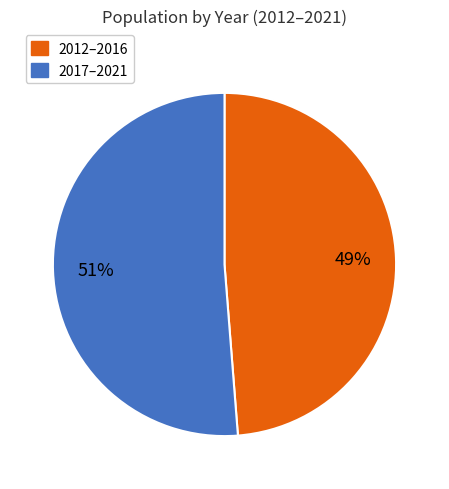

To the nearest percent, what is the difference between the largest and smallest slice percentages?

2%